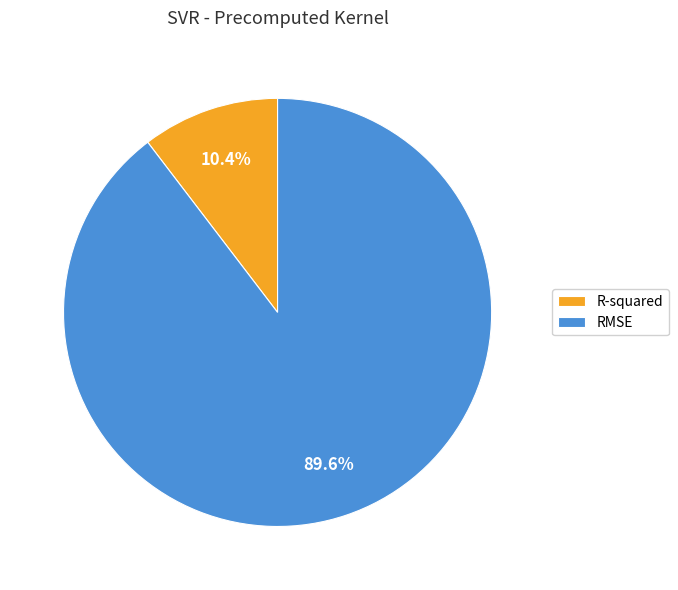

To the nearest percent, what is the difference between the R-squared and RMSE slice percentages?

79%